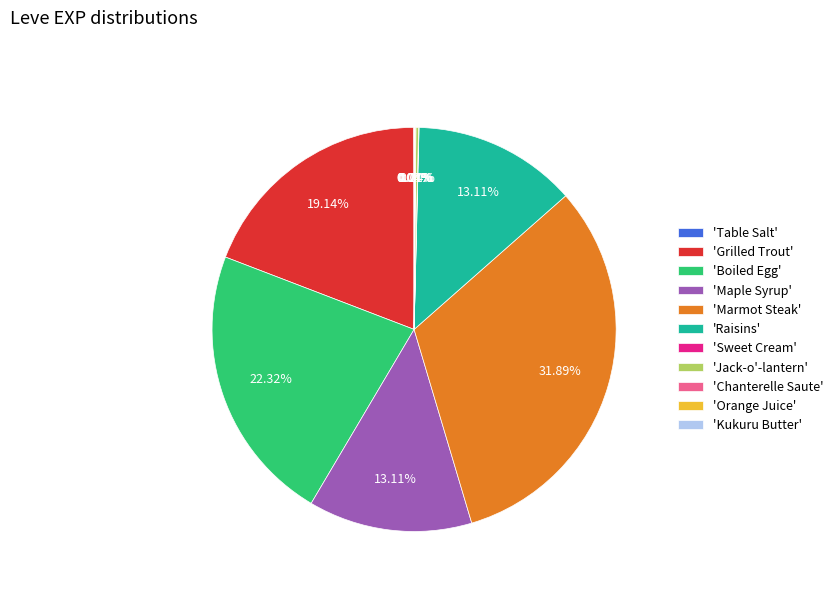

Is there a majority slice in this chart?

No